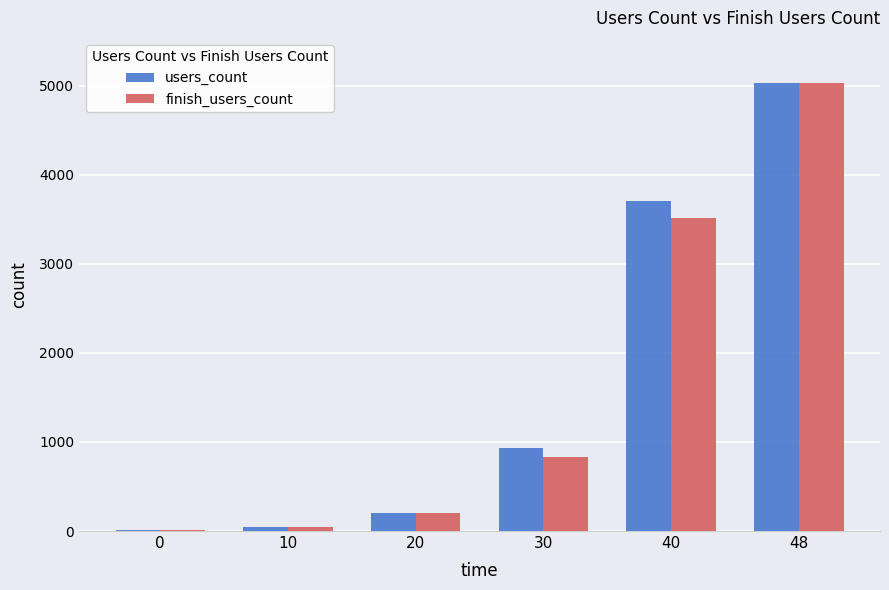

The value of users_count at 40 is 2078. True or false?

False